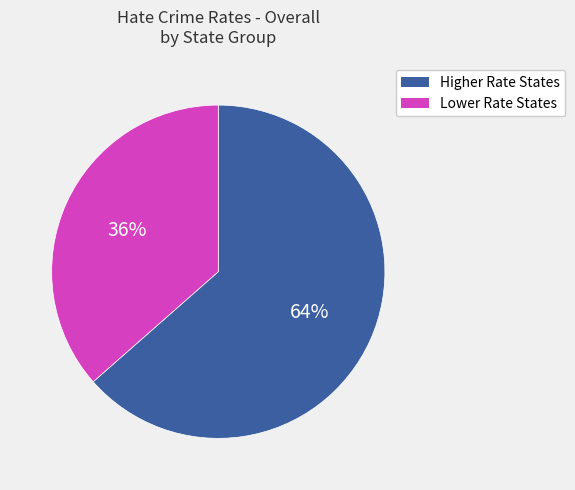

Is there any slice that represents more than half of the pie?

Yes